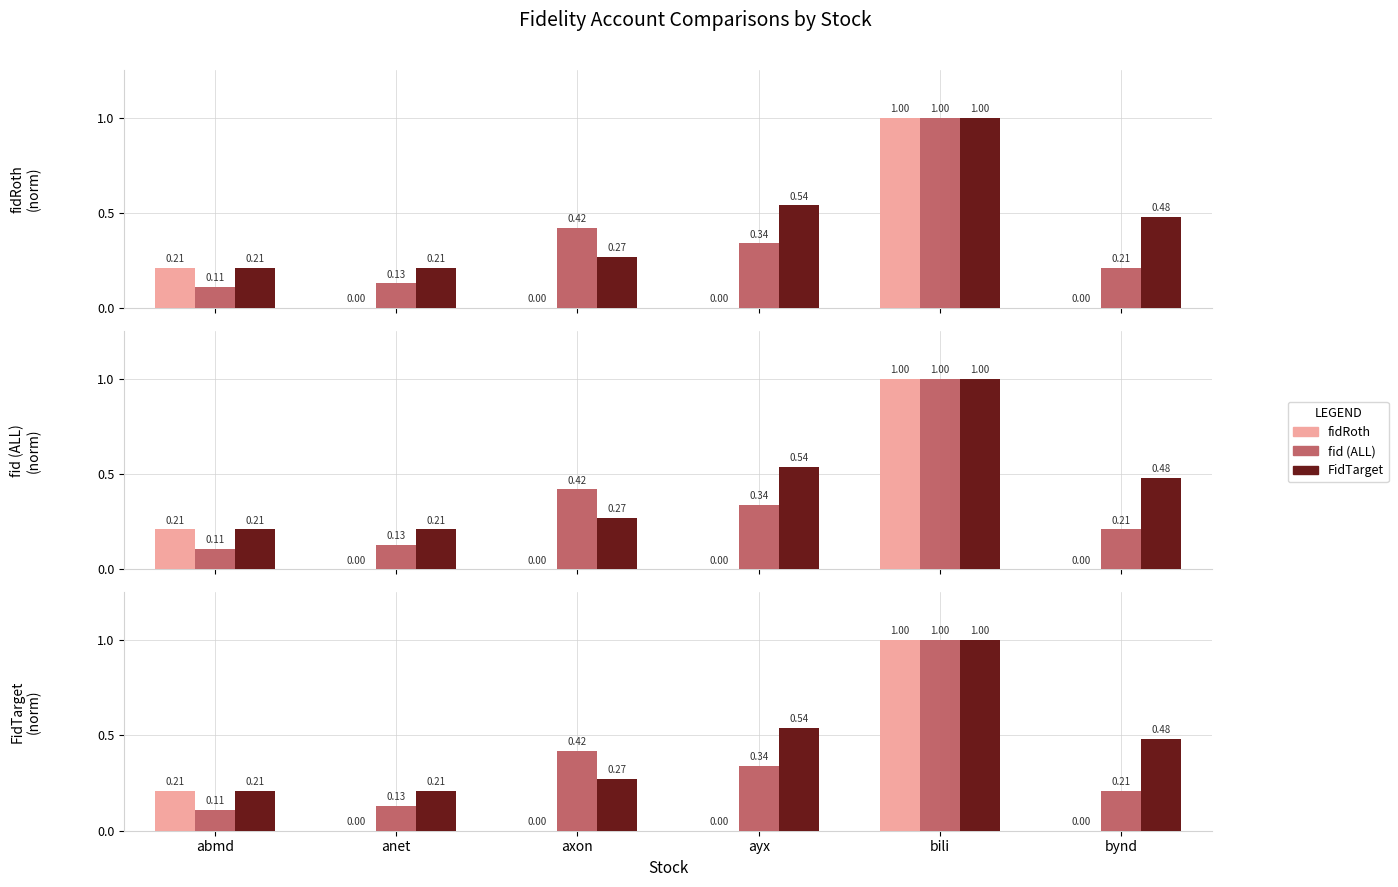

What is the total value across all series at abmd?

0.5